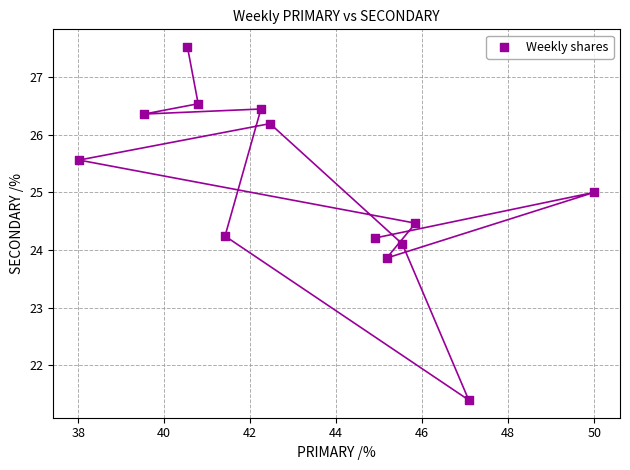

What is the range of X values (max minus min)?

12.0